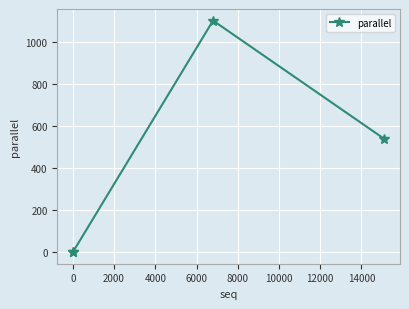

What is the maximum value shown in the chart?

1102.2